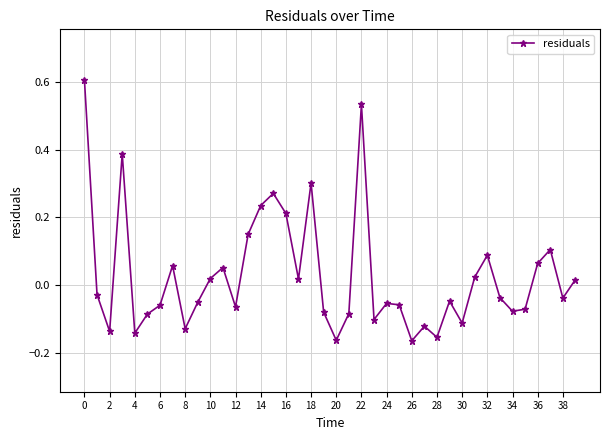

What is the difference between the maximum and minimum values?

0.8